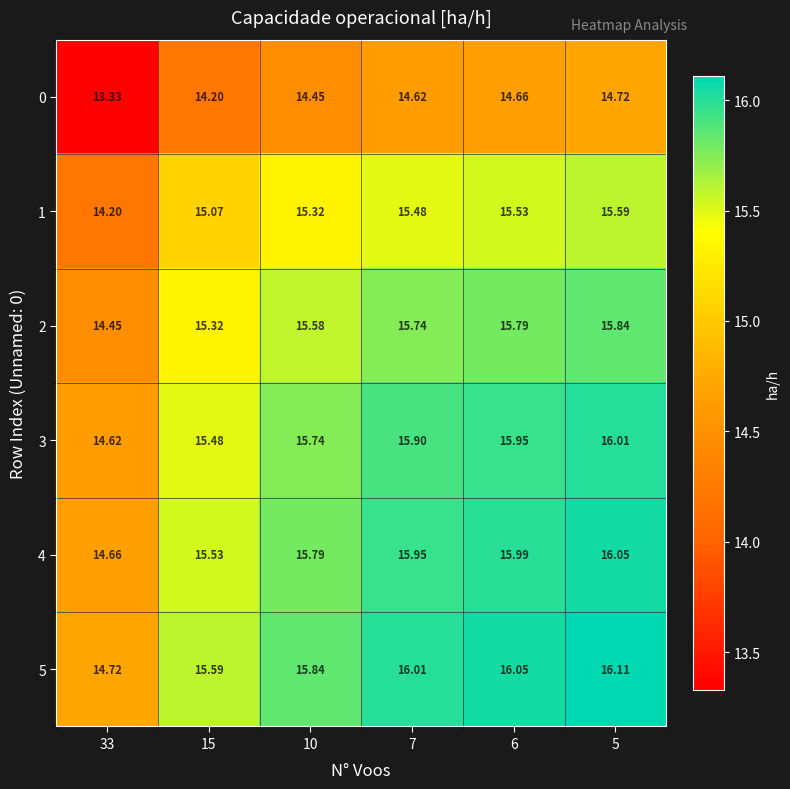

How many series are shown in this chart?

6